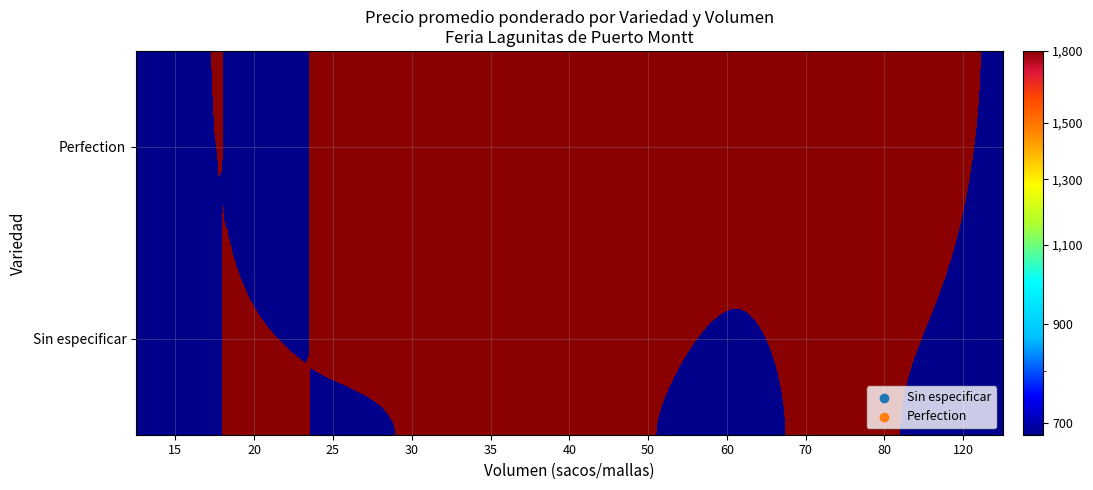

What is the approximate value of Perfection at 70?

1720